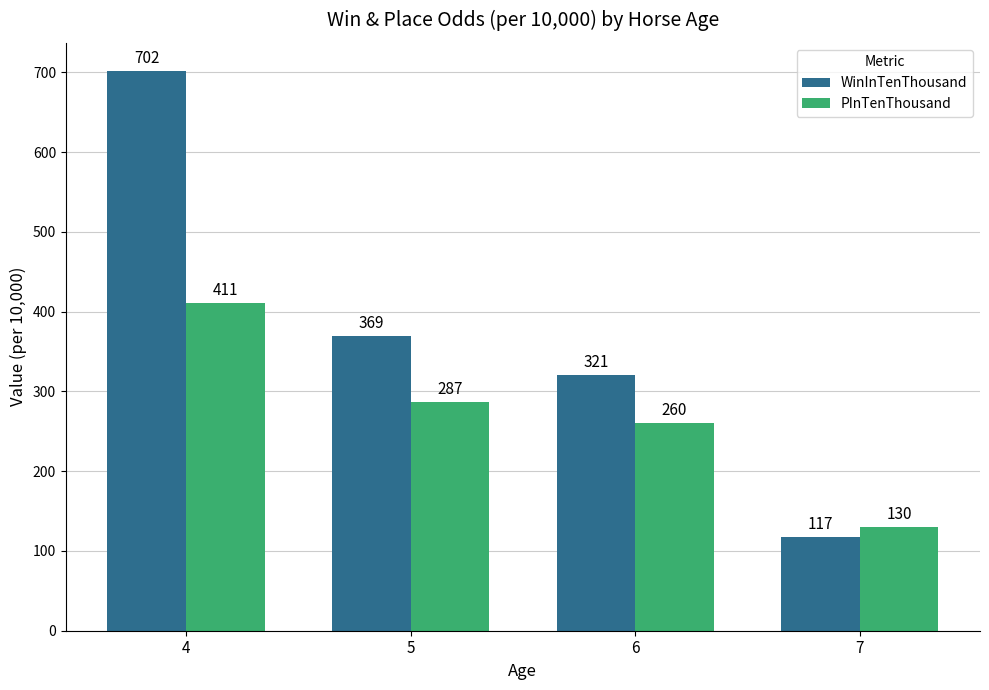

Are the bars horizontal?

No